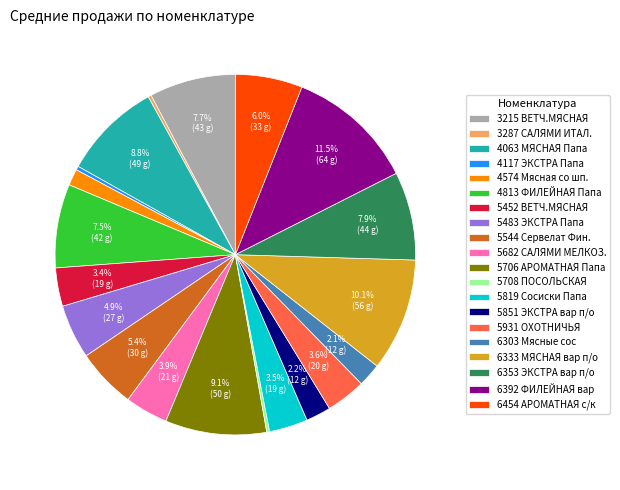

What is the total percentage of 3215 ВЕТЧ.МЯСНАЯ and 6303 Мясные сос?

9.8%